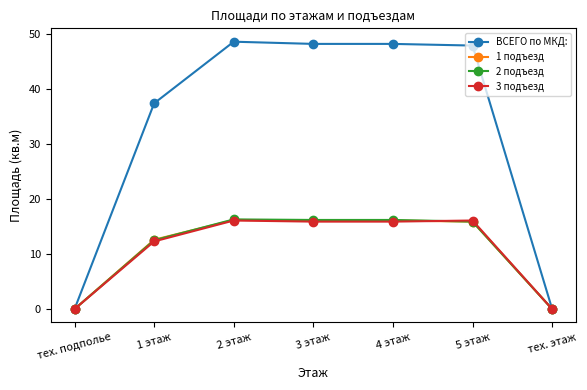

Which series has the widest spread of values?

ВСЕГО по МКД: